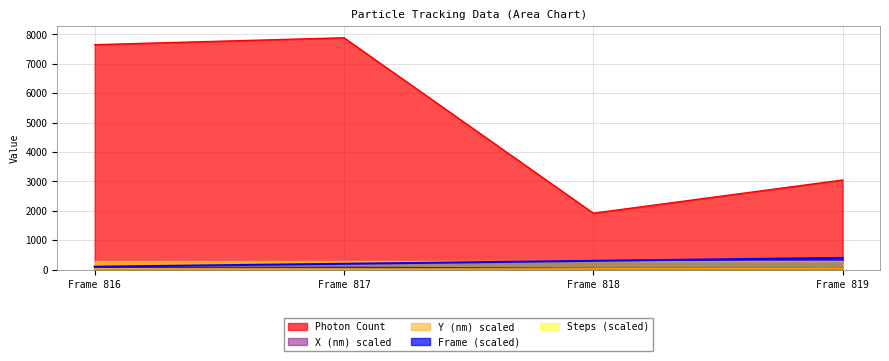

What is the value of the X (nm) point at the 2nd from the left?

80.8